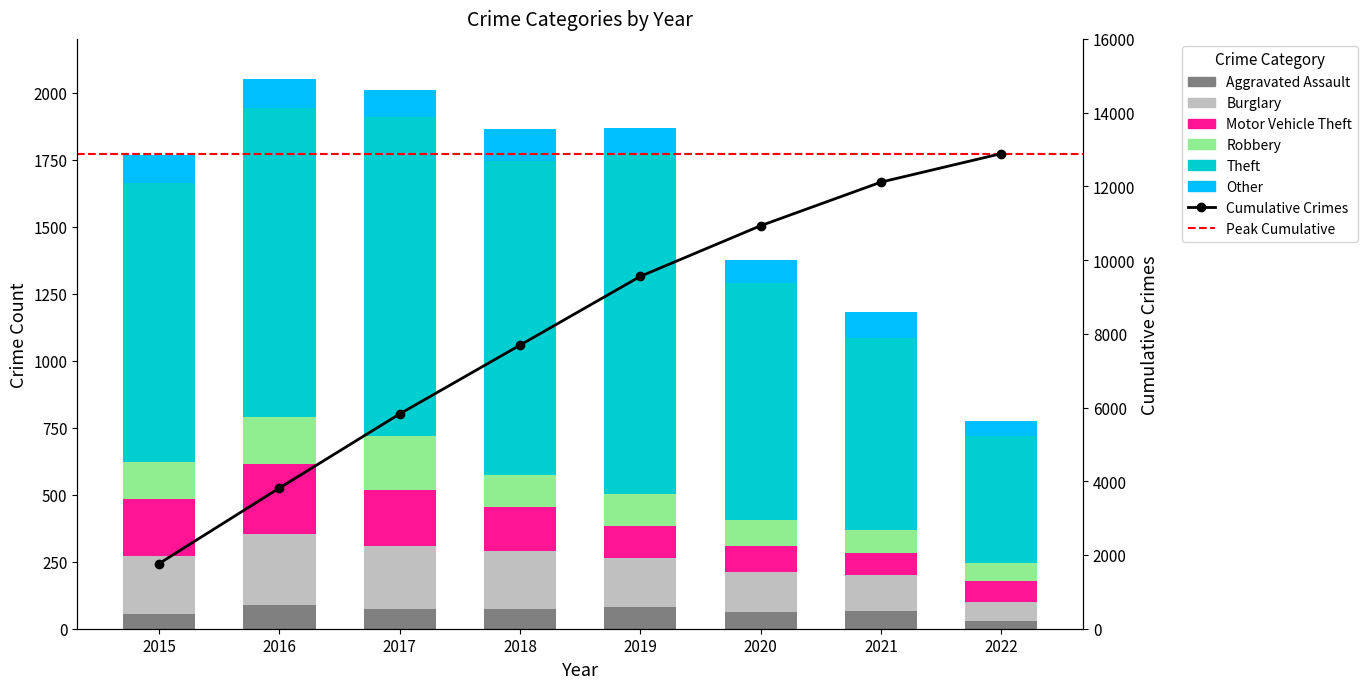

What is the sum of all Burglary values?

1471